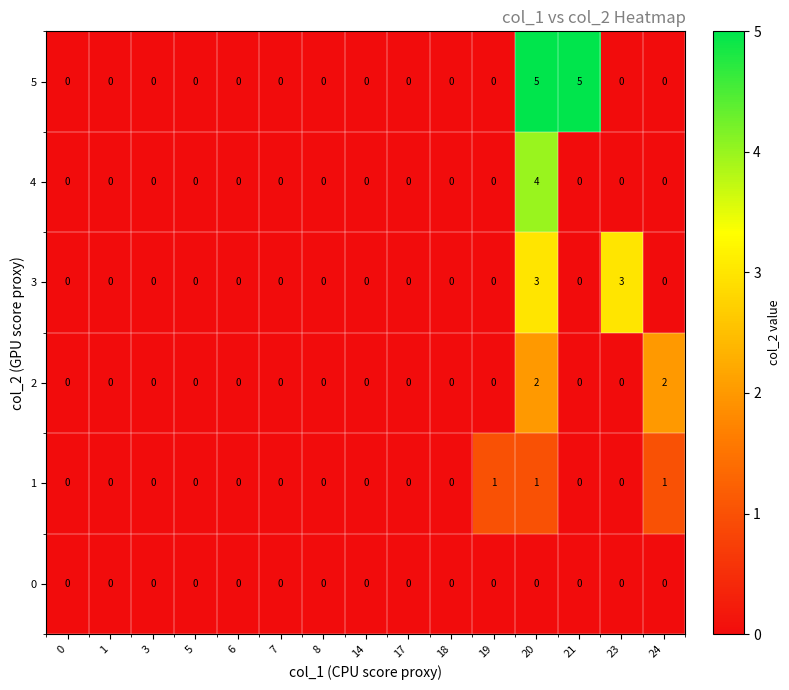

Is it true that 1 equals -1 at 21?

False